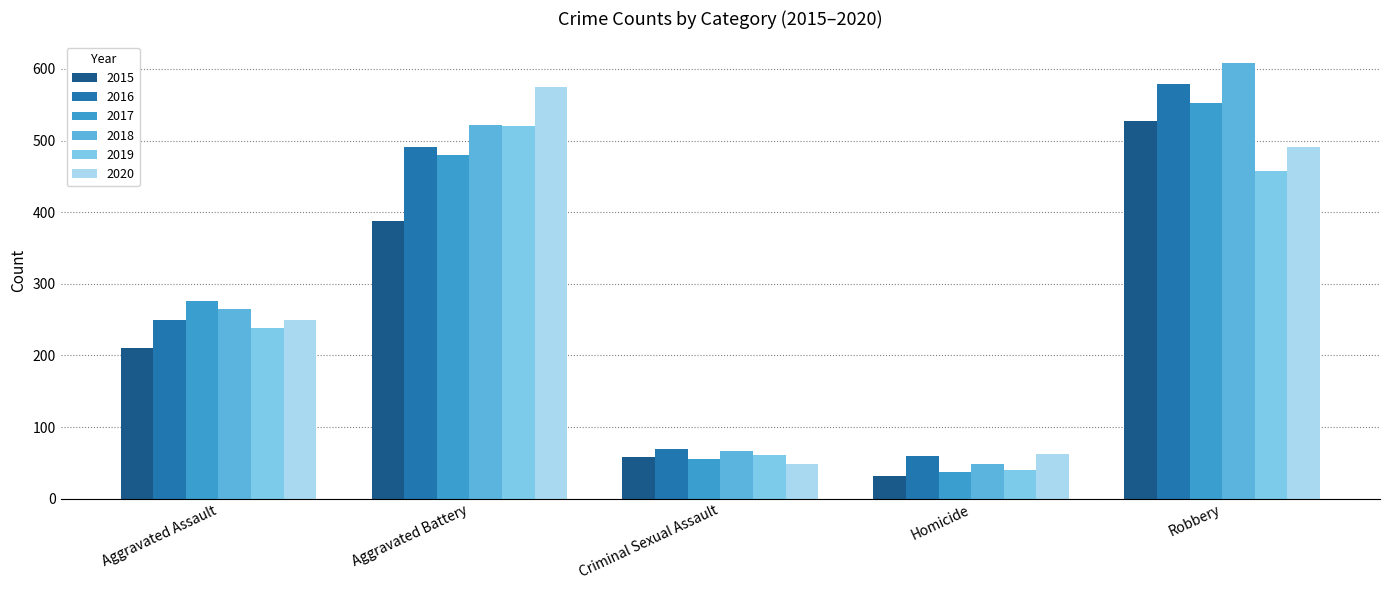

What is the difference between the 2020 values at Homicide and Aggravated Assault?

186